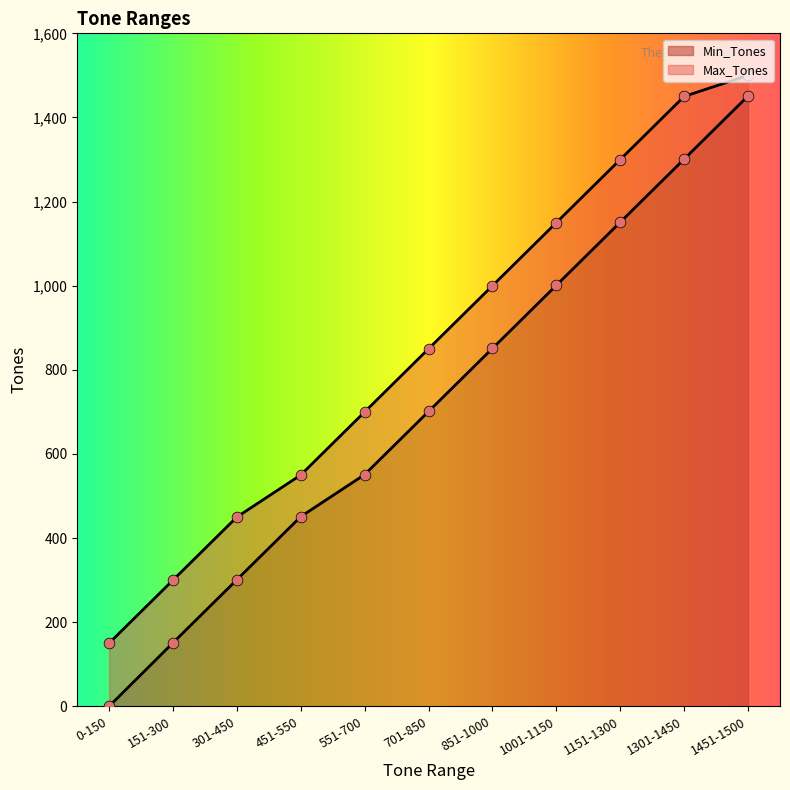

Which series reaches the minimum Y coordinate?

Min_Tones